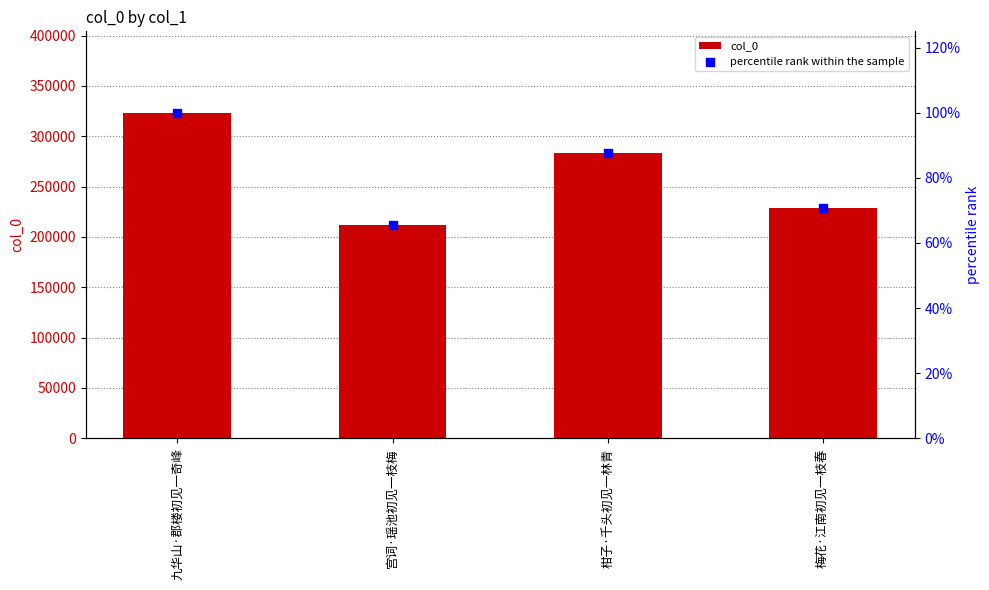

At which category is the sum across all series the highest?

九华山·郡楼初见一奇峰